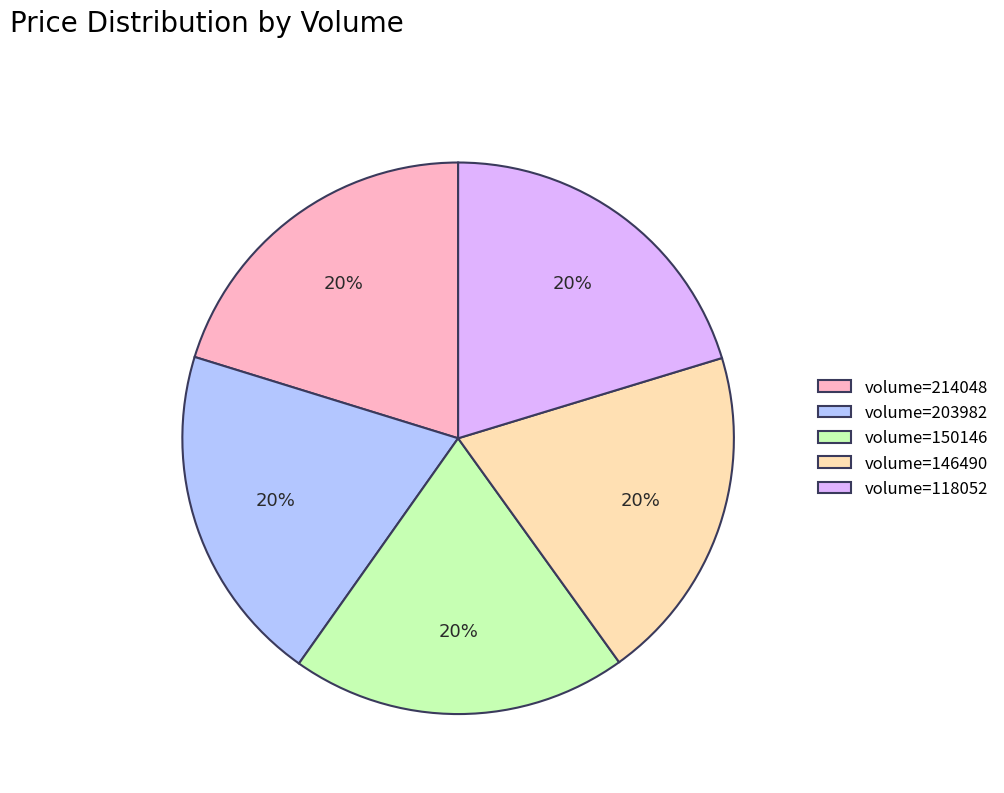

To the nearest percent, what portion does volume=150146 represent?

20%